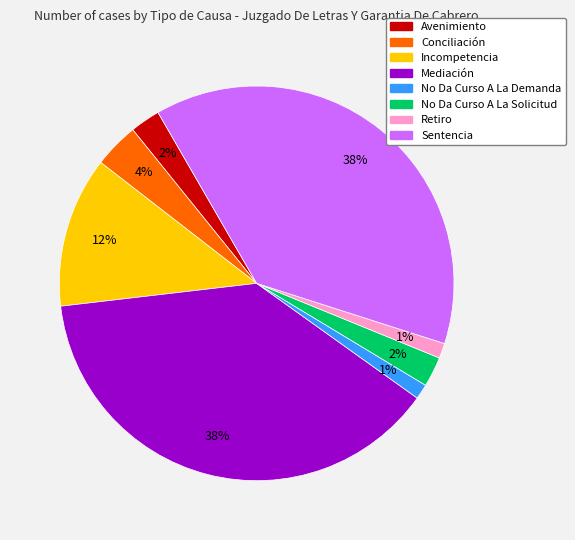

The Avenimiento slice represents 2% of the pie. True or false?

True